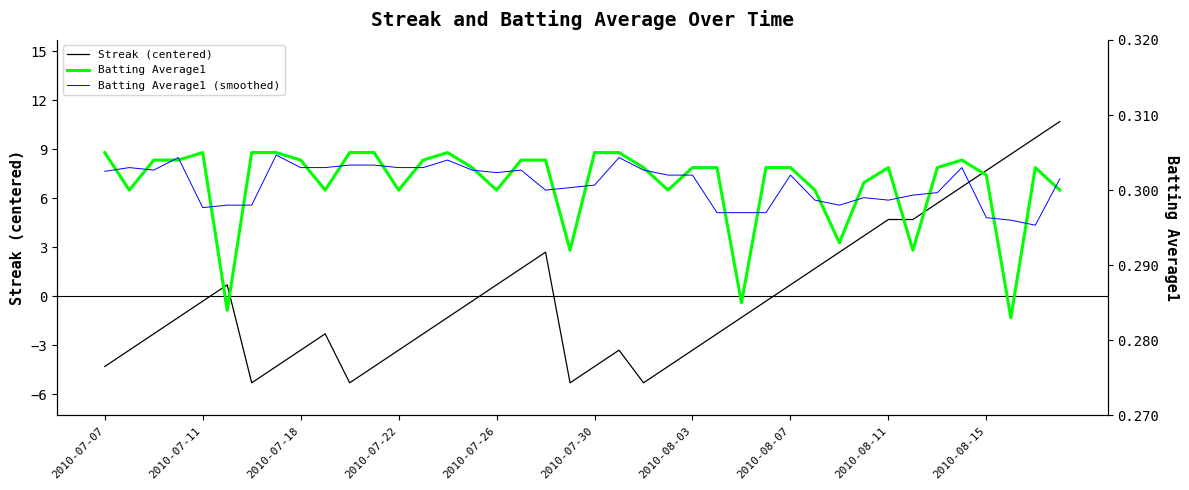

True or false: Batting Average1 (smoothed) and Streak (centered) intersect in this chart.

True